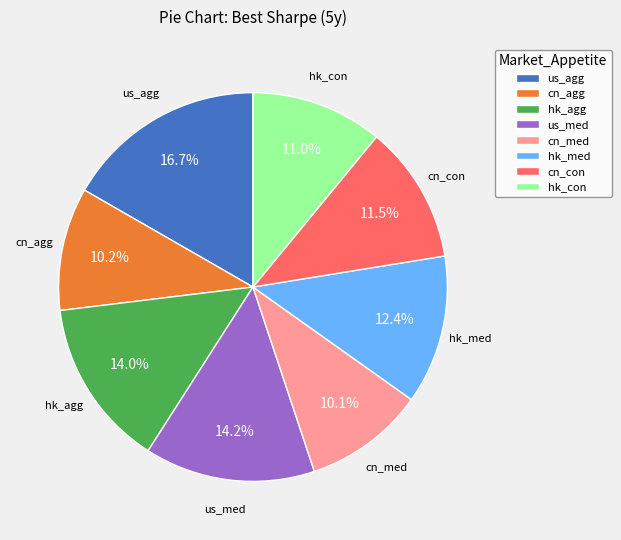

How many slices are in this pie chart?

8